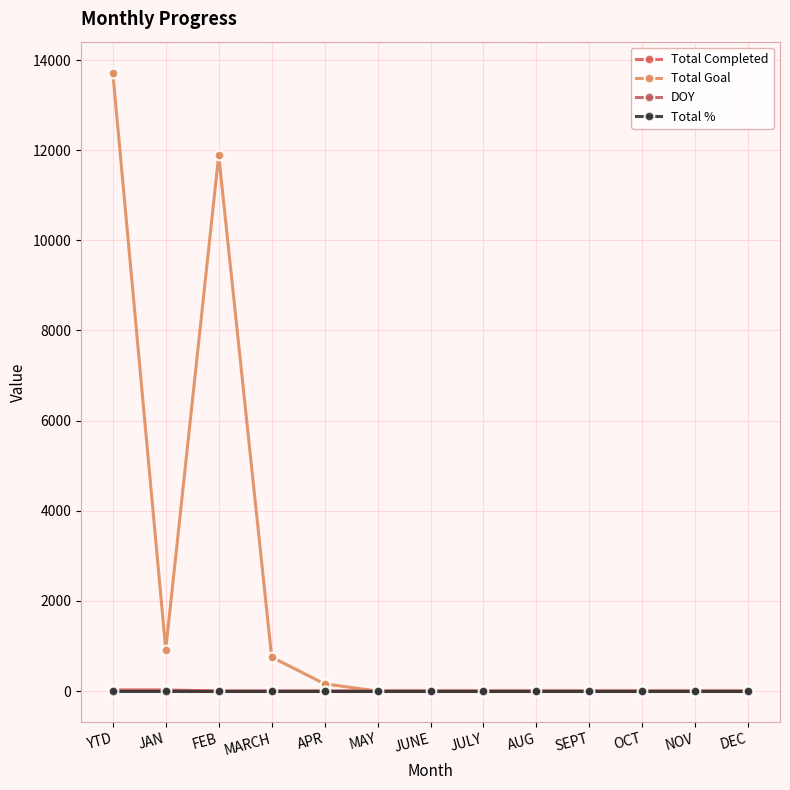

Which category has the lowest value across all series?

FEB